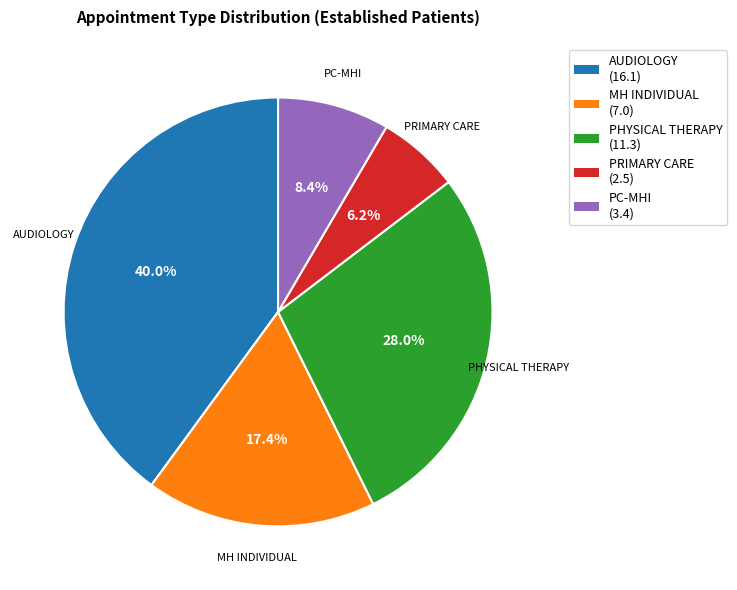

Is there any slice that represents more than half of the pie?

No